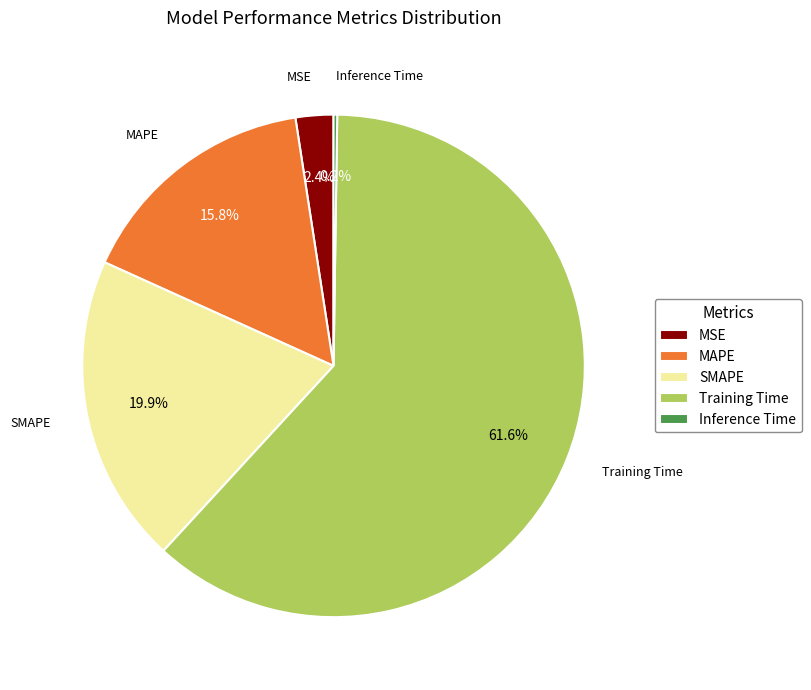

To the nearest percent, what percentage of the pie is MSE?

2%